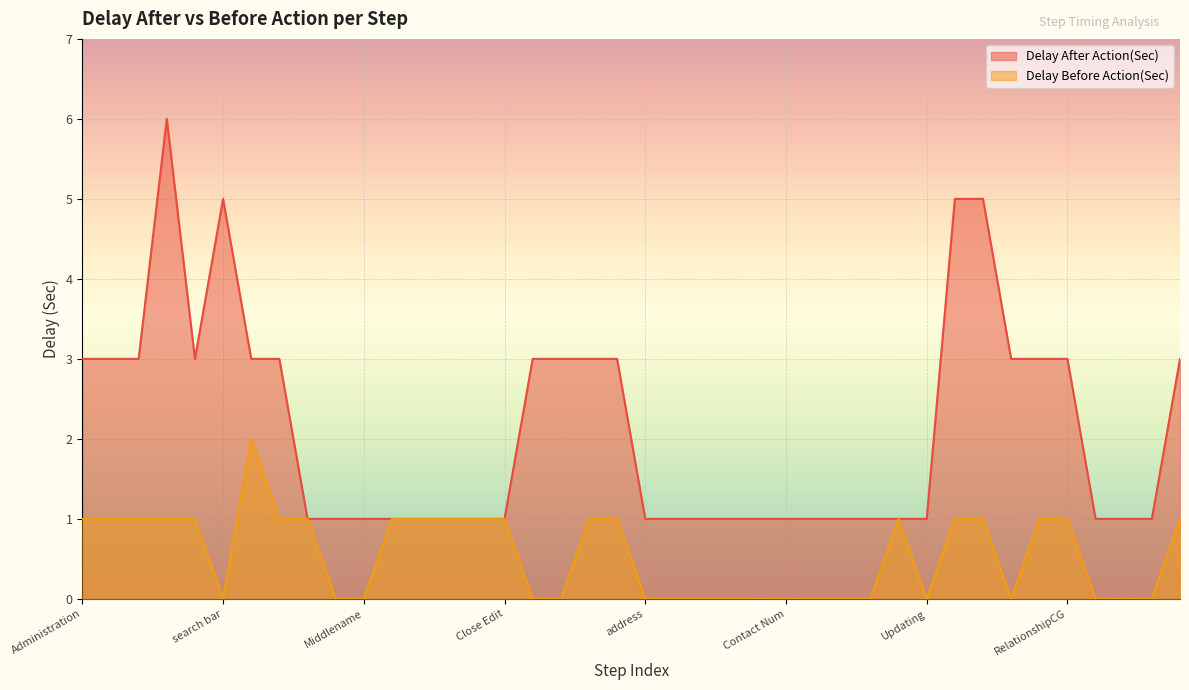

What is the greatest value displayed?

6